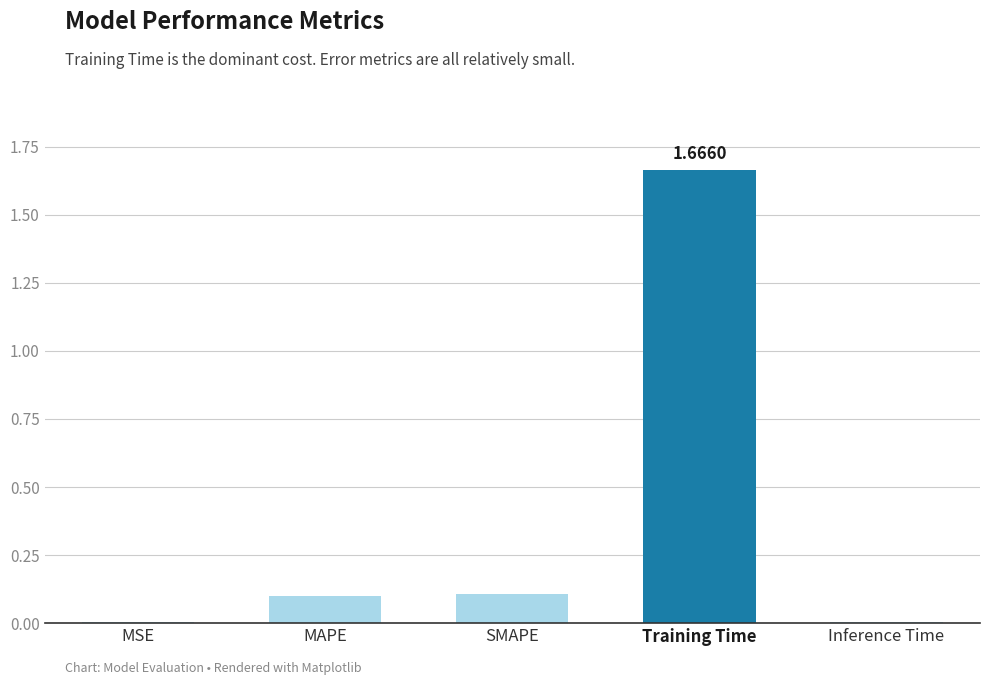

How many categories are shown in the chart?

5